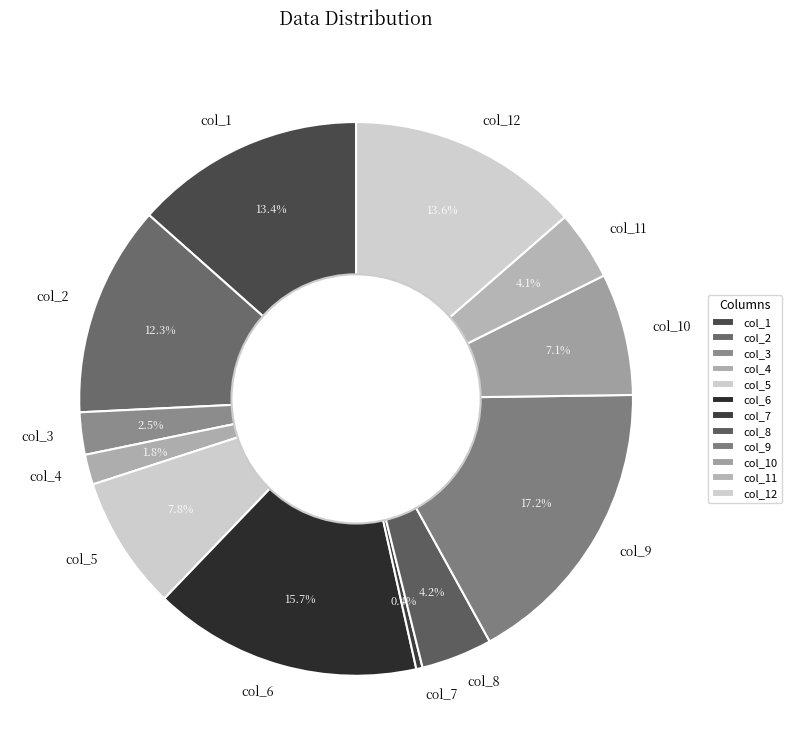

Which category has the smallest portion of the pie?

col_7